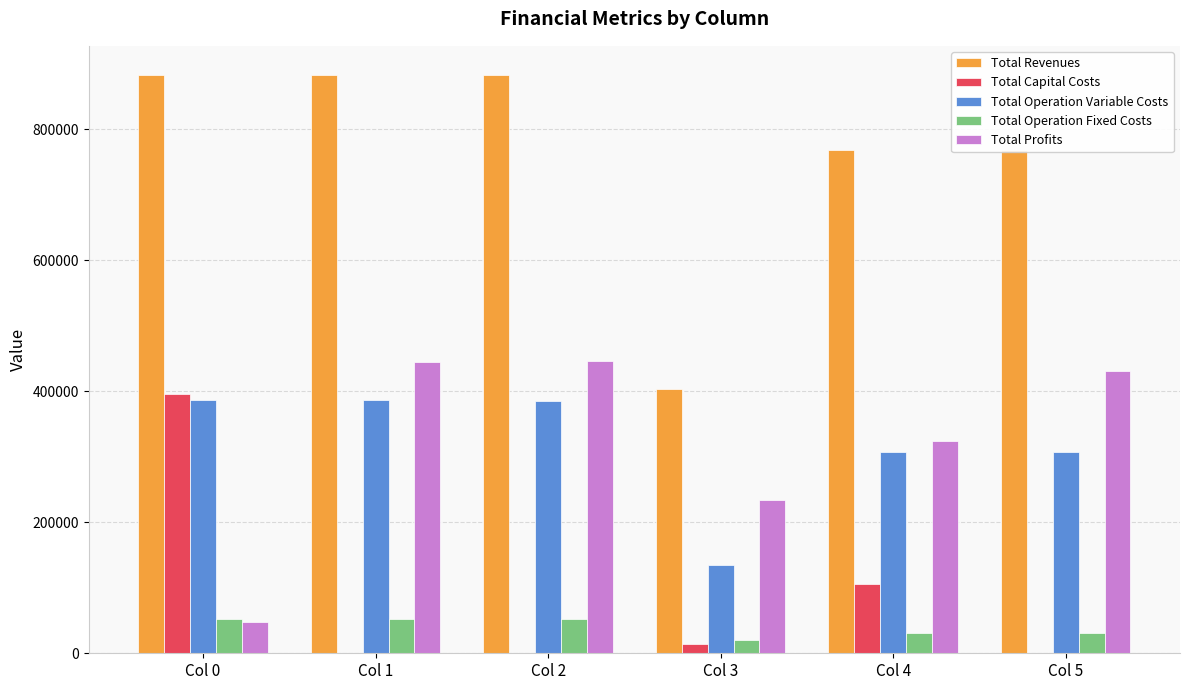

How many series are shown in this chart?

5